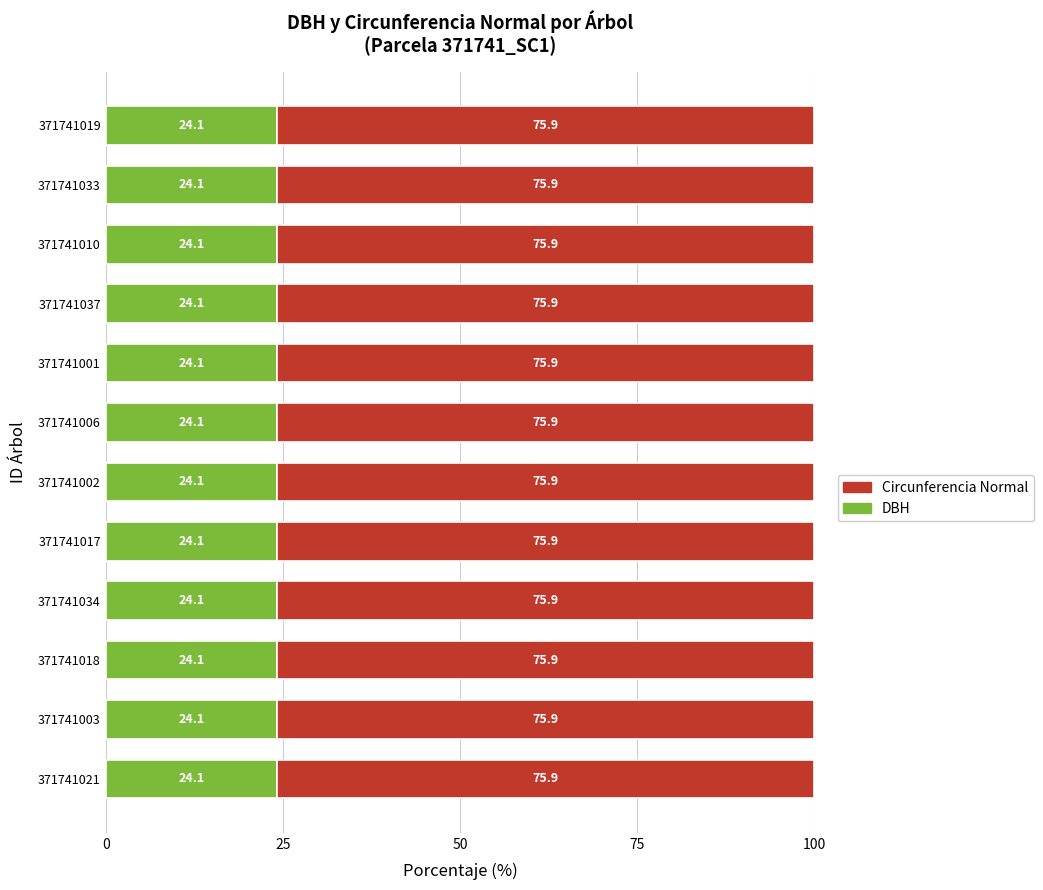

What are all the series names shown in the legend?

Circunferencia Normal, DBH